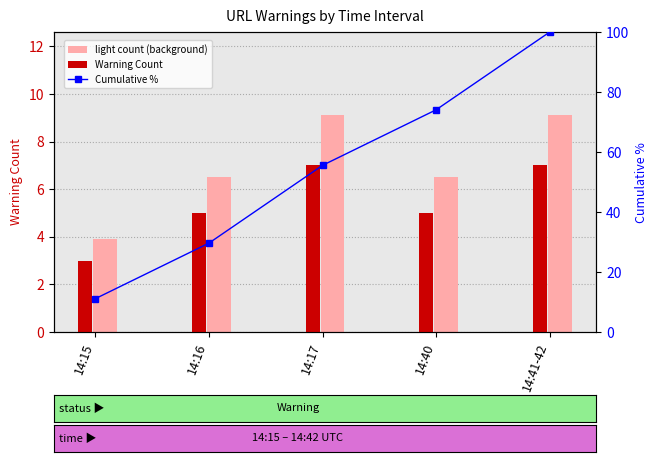

Which category has the highest value in the light count (background) series?

14:17